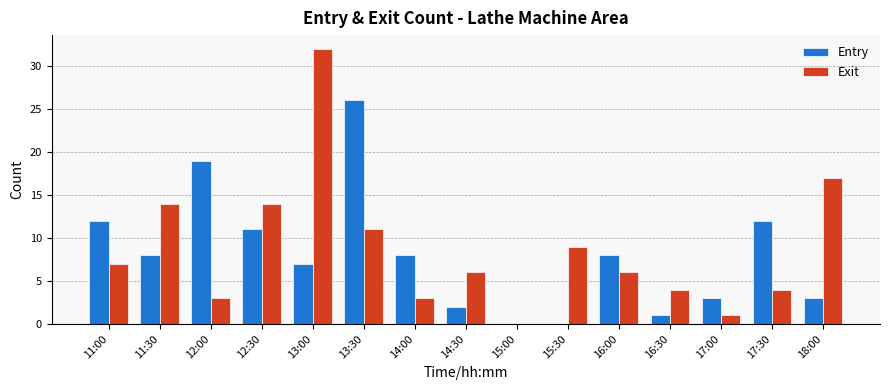

Reading right to left, list all the values displayed in this chart.

Entry: 3	12	3	1	8	0	0	2	8	26	7	11	19	8	12
Exit: 17	4	1	4	6	9	0	6	3	11	32	14	3	14	7